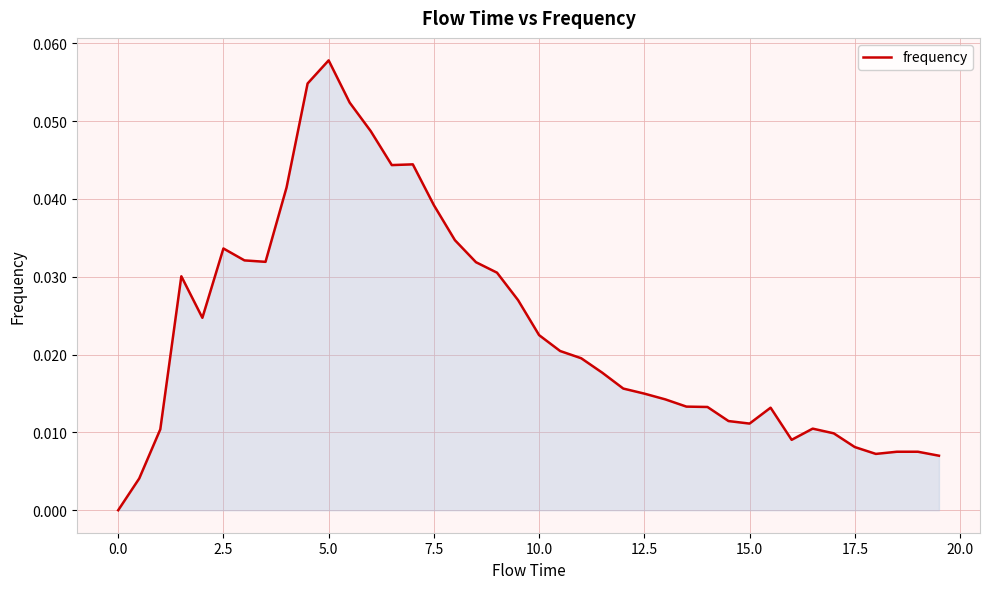

How many lines are shown in the chart?

1